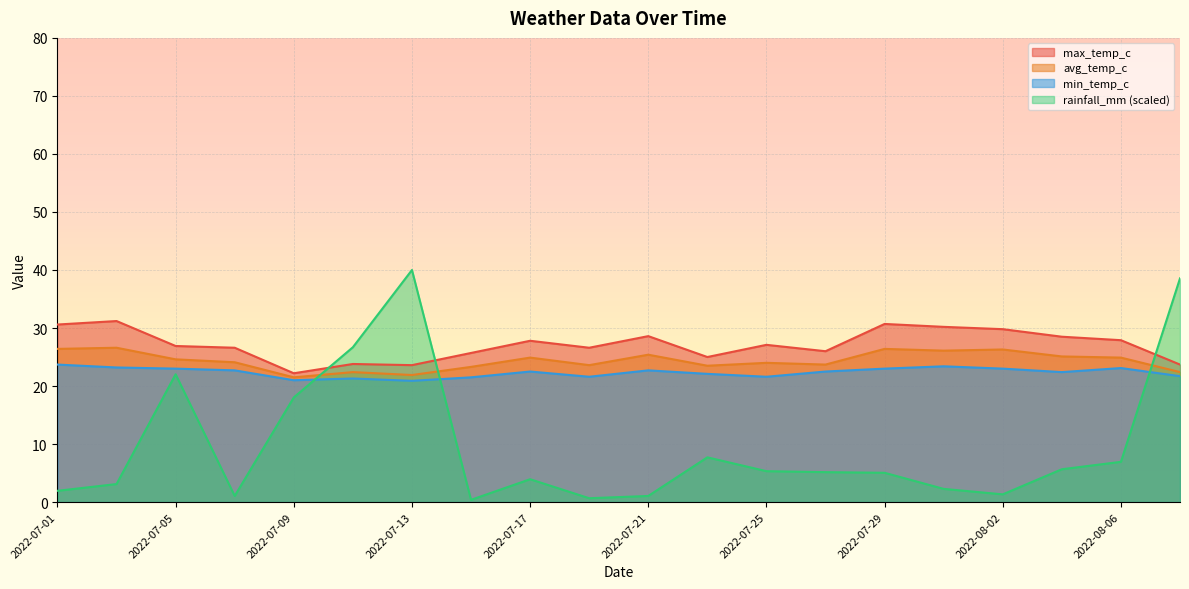

Which category has the highest value across all series?

2022-07-13